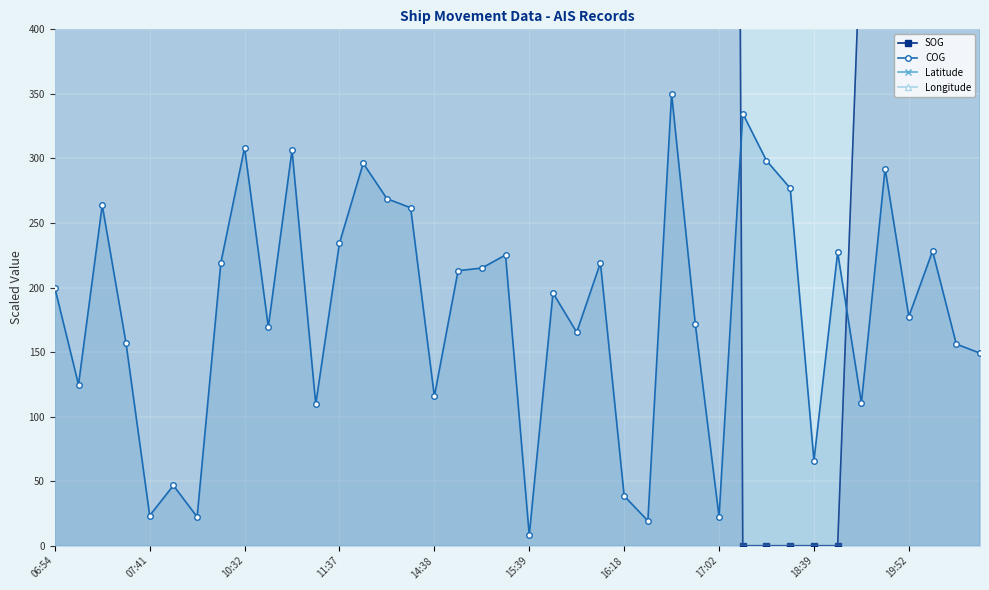

True or false: COG and Latitude intersect in this chart.

False